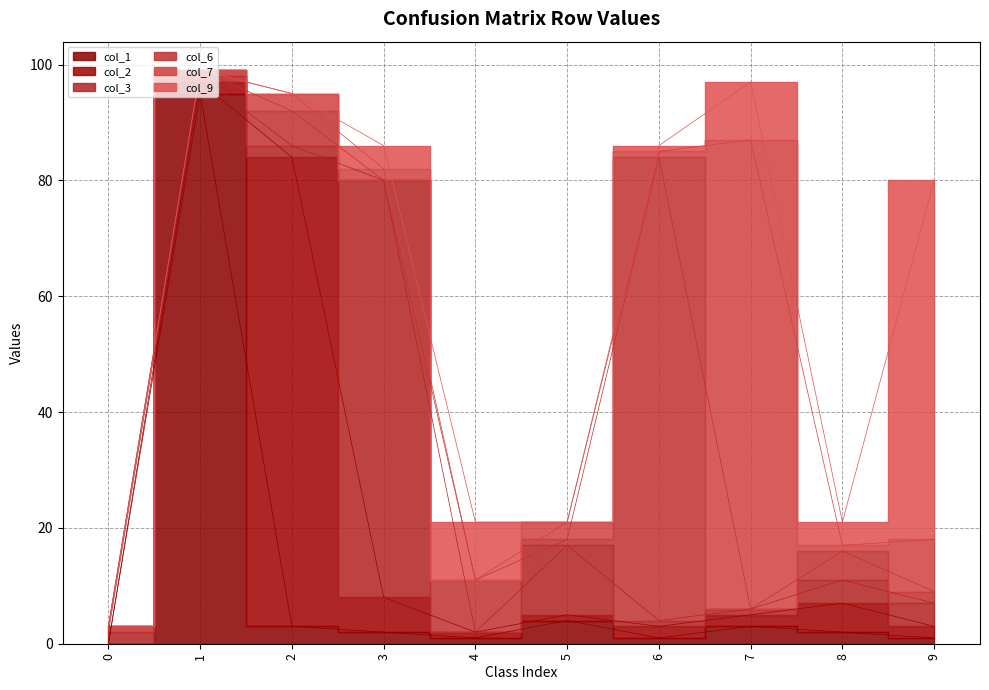

Where do col_2 and col_3 first cross each other?

0 and 1